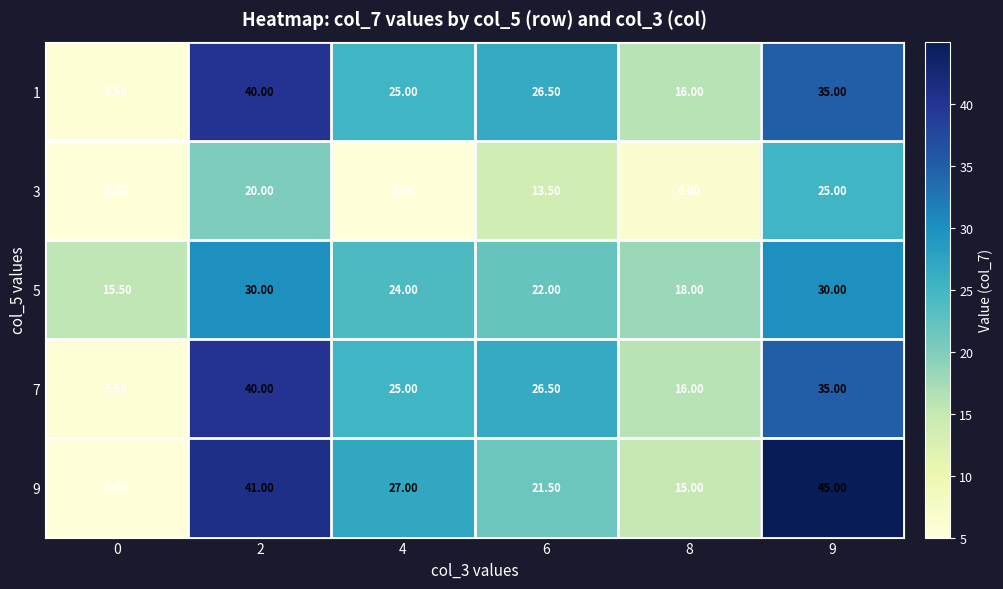

What is the greatest value displayed?

45.0